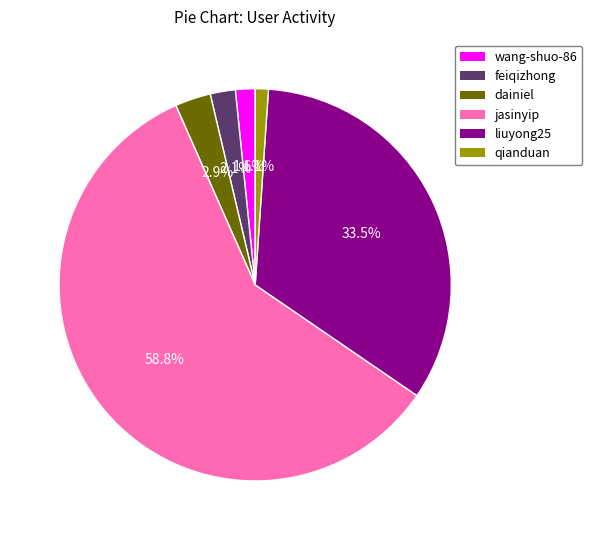

What portion of the pie excludes liuyong25?

66.5%